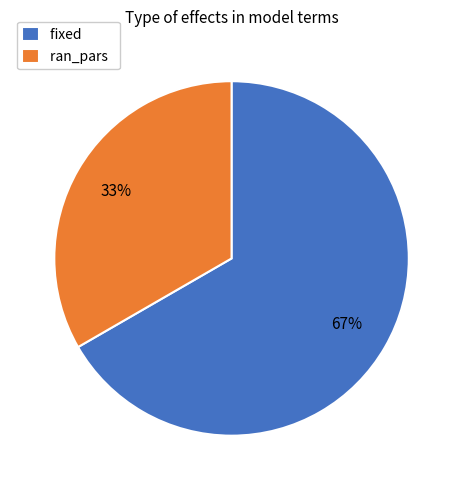

How many segments does this pie chart have?

2